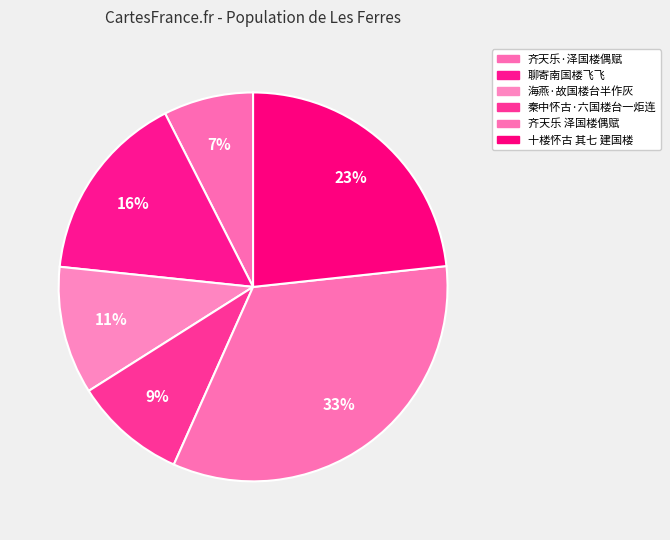

How many segments does this pie chart have?

6